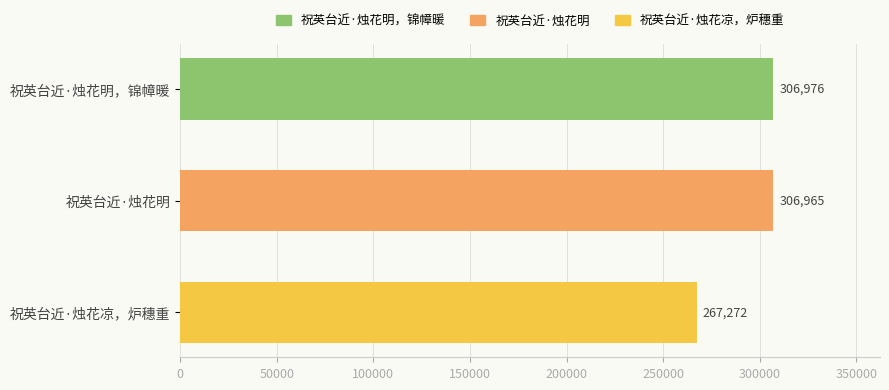

Is it true that the value at 祝英台近·烛花凉，炉穗重 is 267272?

True